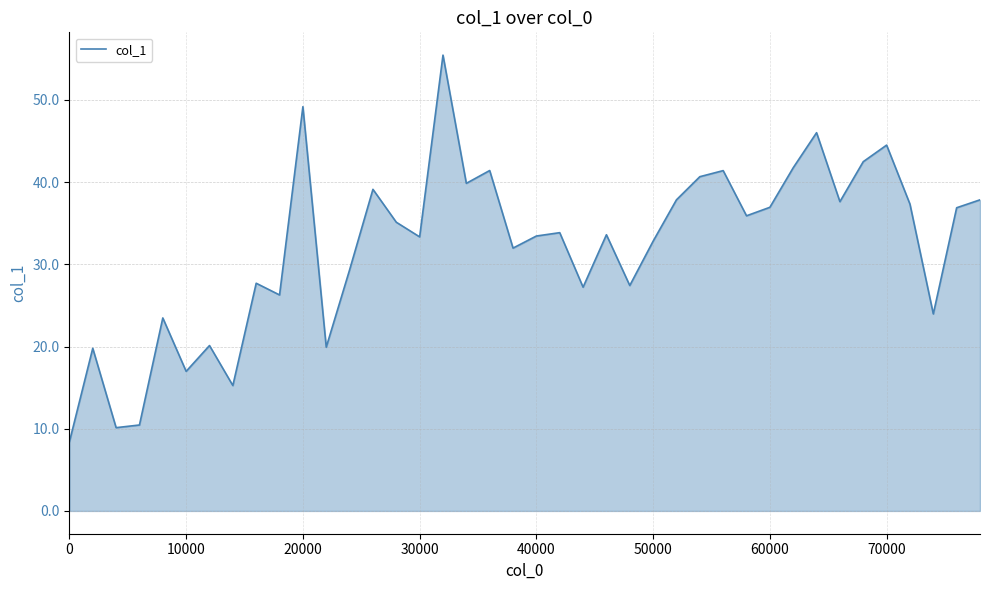

What is the smallest value displayed?

8.4